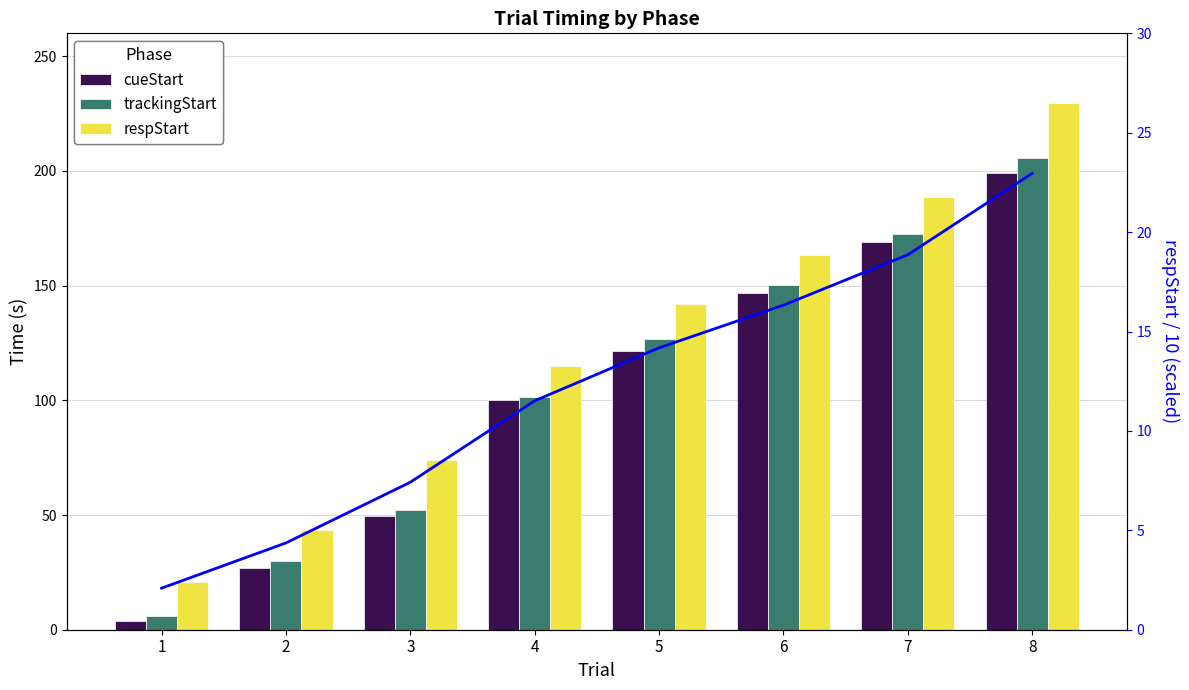

What is the value of the cueStart bar at the 8th from the left?

199.0